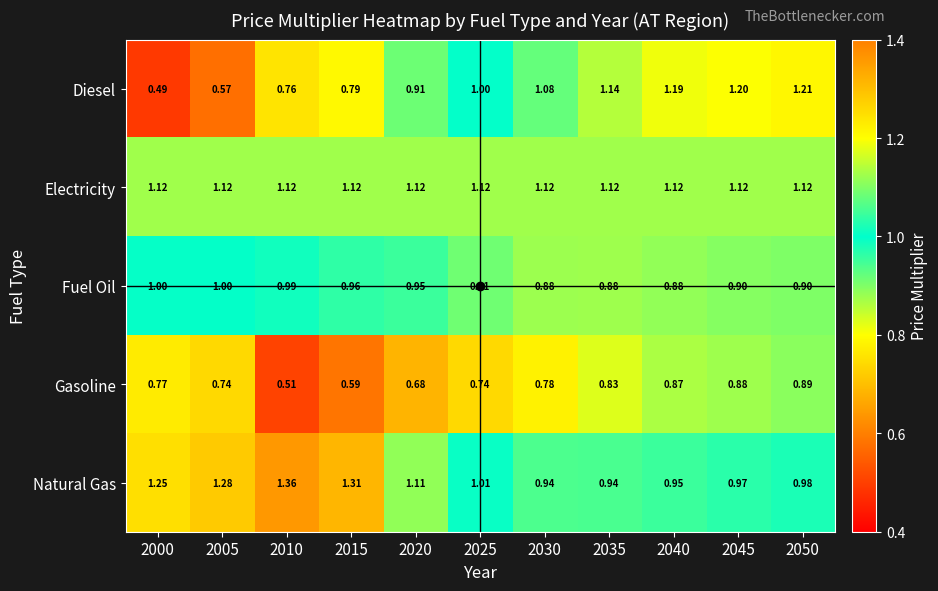

Is the value of Natural Gas at 2015 greater than the value of Diesel at 2045?

Yes